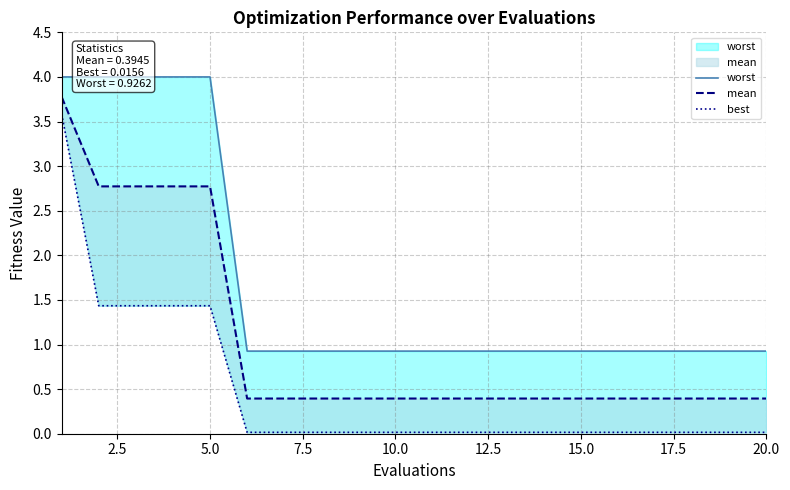

What is the sum of all worst values?

33.9